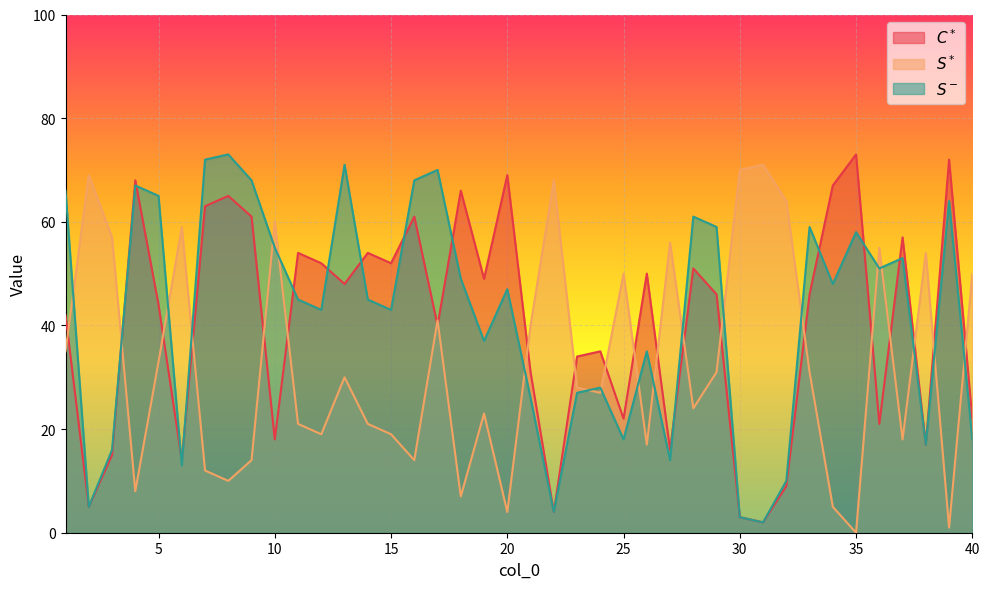

What is the difference between the $C^*$ values at 7 and 3?

48